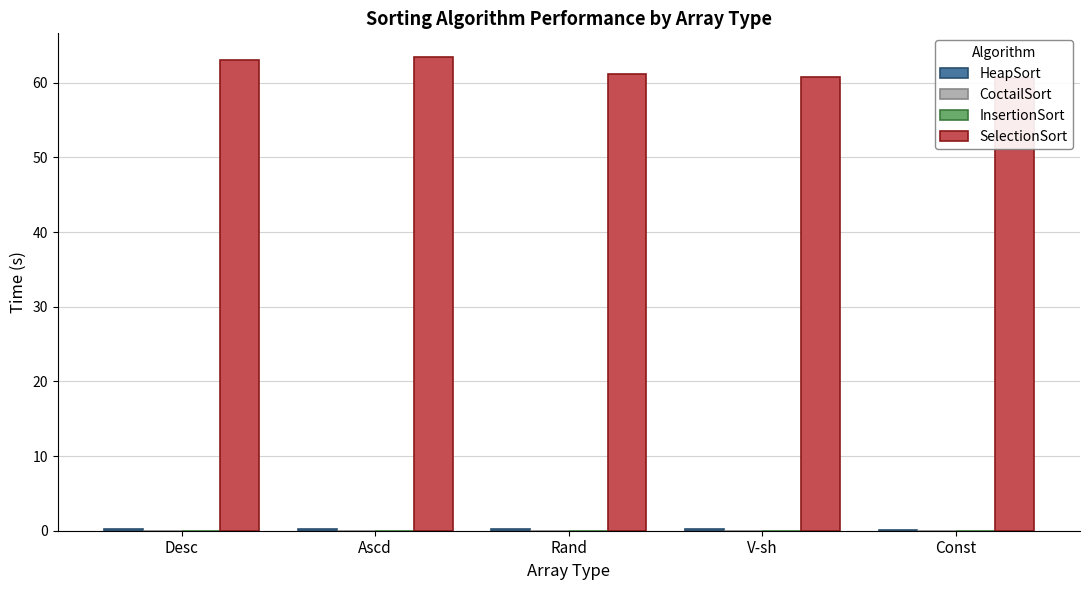

How many InsertionSort values are between 0 and 1?

5